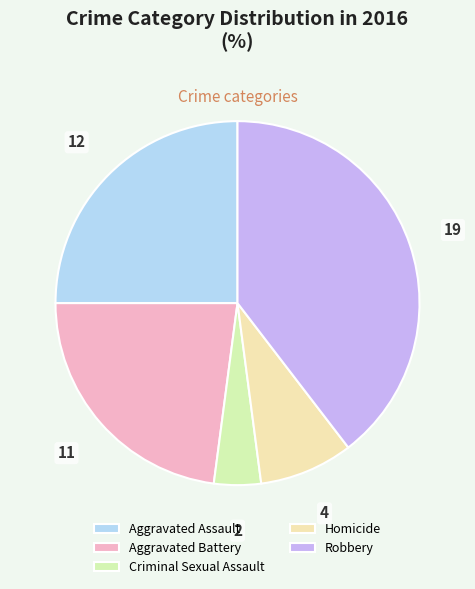

What percentage is the Criminal Sexual Assault slice, to the nearest percent?

4%